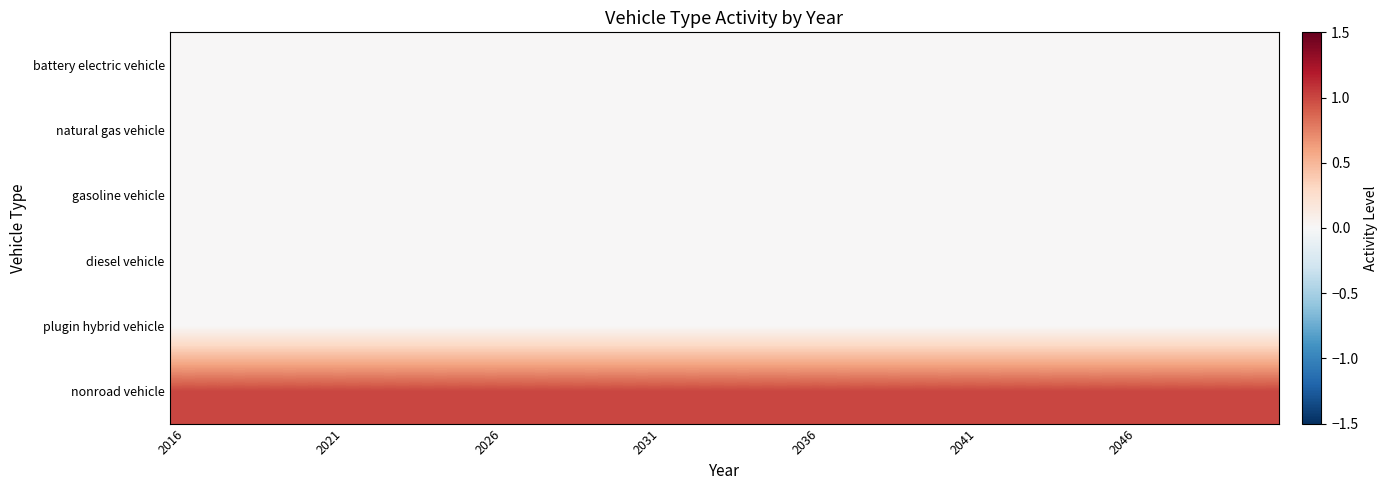

Rank the series by their maximum value, from highest to lowest.

nonroad vehicle, battery electric vehicle, natural gas vehicle, gasoline vehicle, diesel vehicle, plugin hybrid vehicle